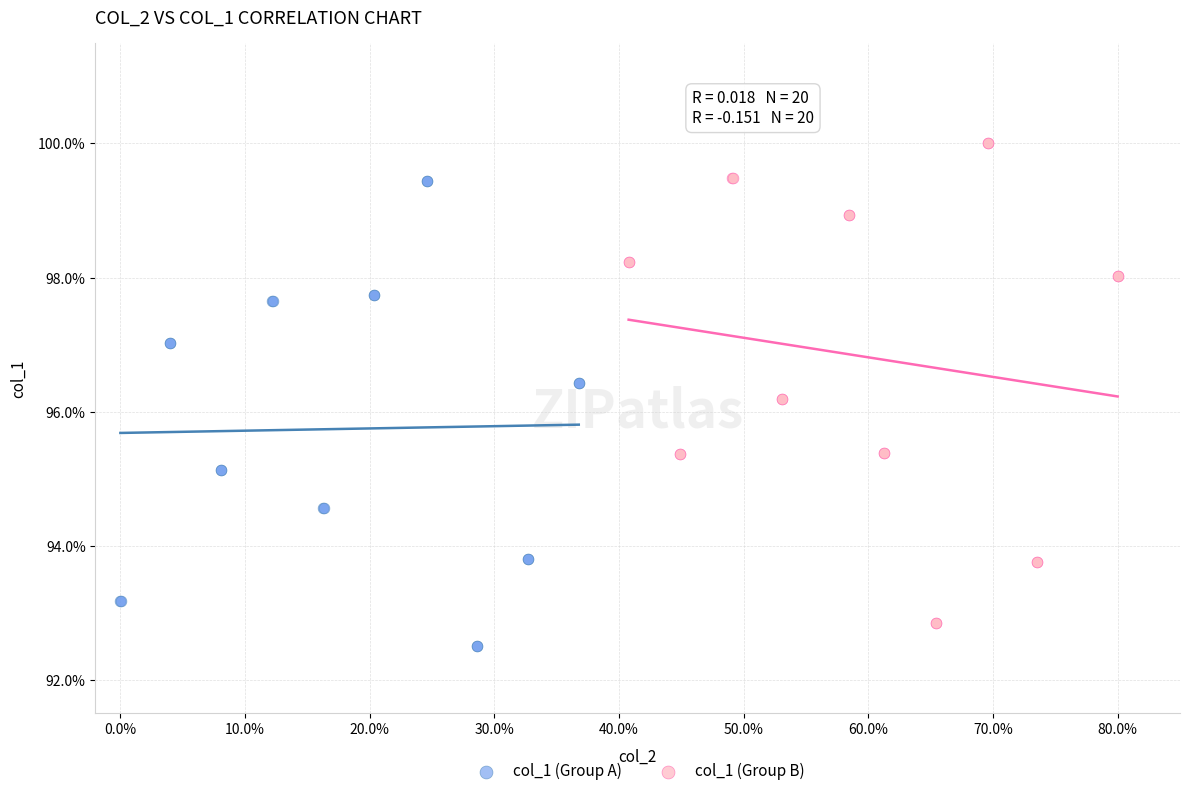

Which series reaches the maximum Y coordinate?

col_1 (Group B)